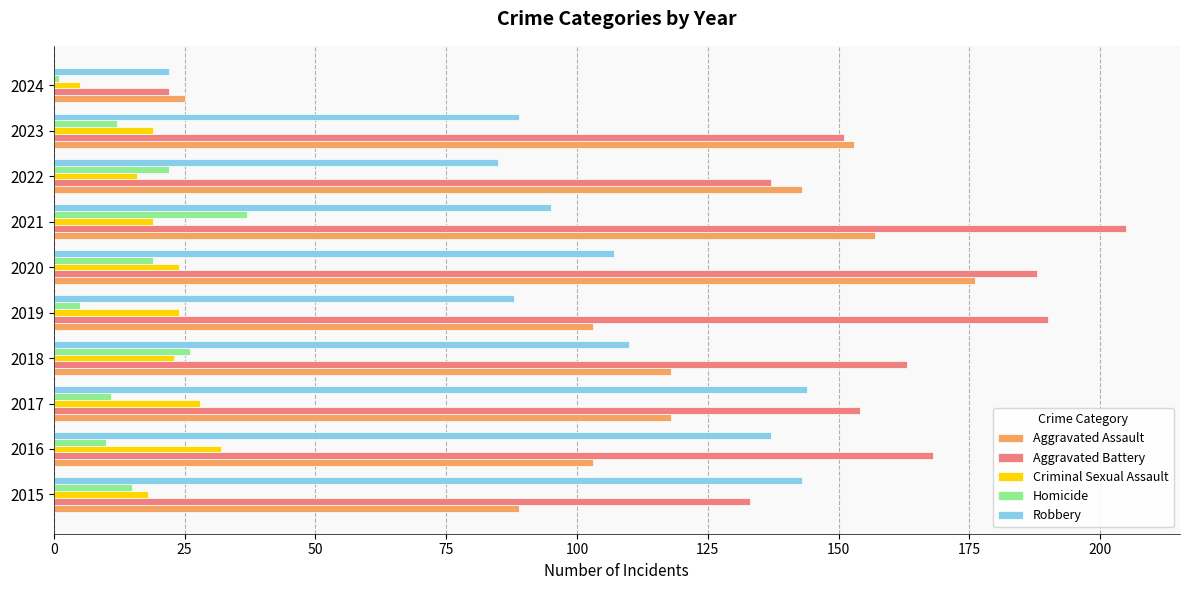

What are all the series names shown in the legend?

Aggravated Assault, Aggravated Battery, Criminal Sexual Assault, Homicide, Robbery